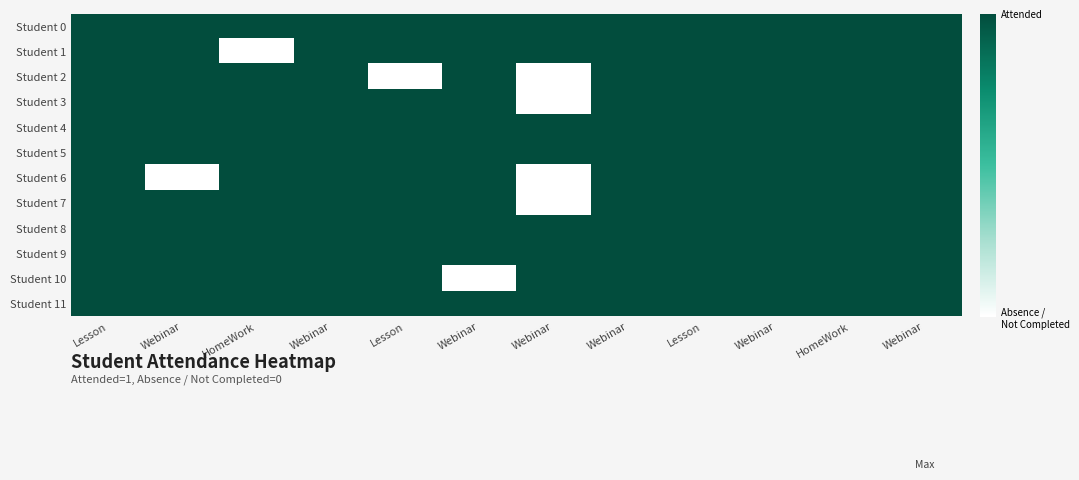

At which category is the sum across all series the highest?

Lesson